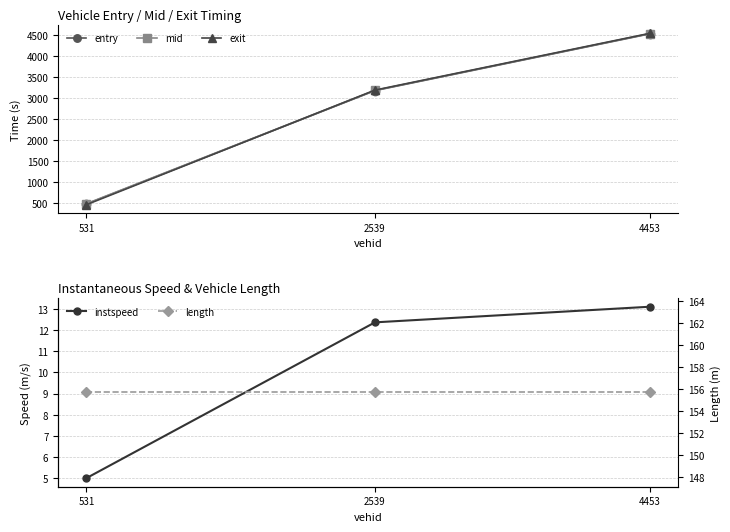

What is the difference between the highest and lowest values at 2539?

3170.2